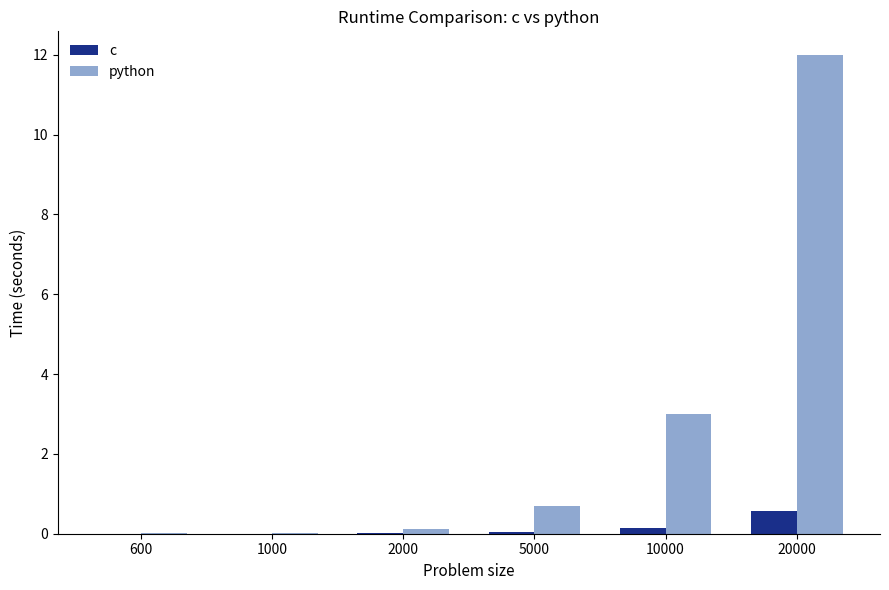

Is it true that c equals 0.0 at 2000?

True